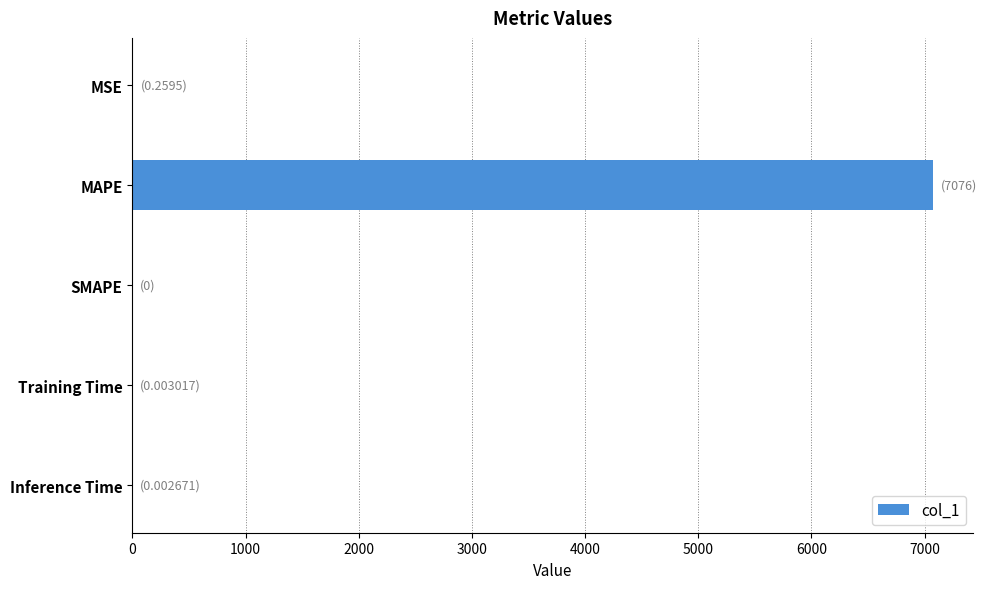

What is the sum of all values?

7076.1